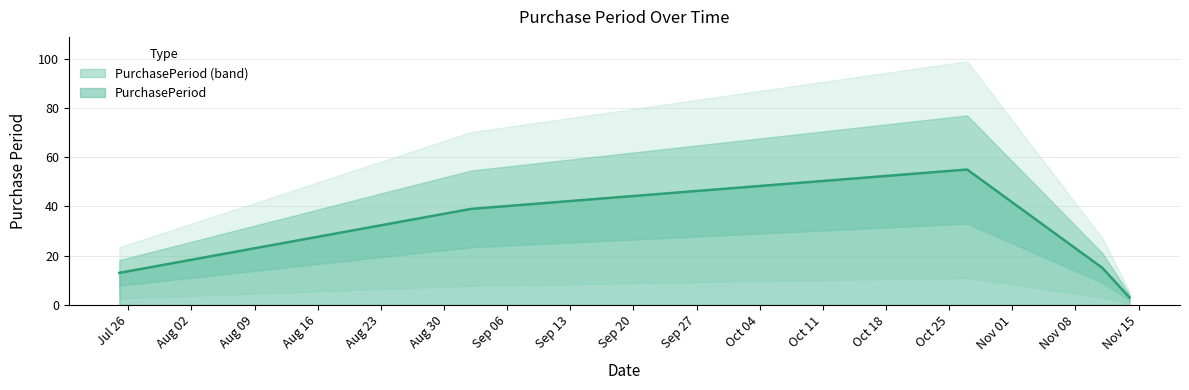

What is the average value?

25